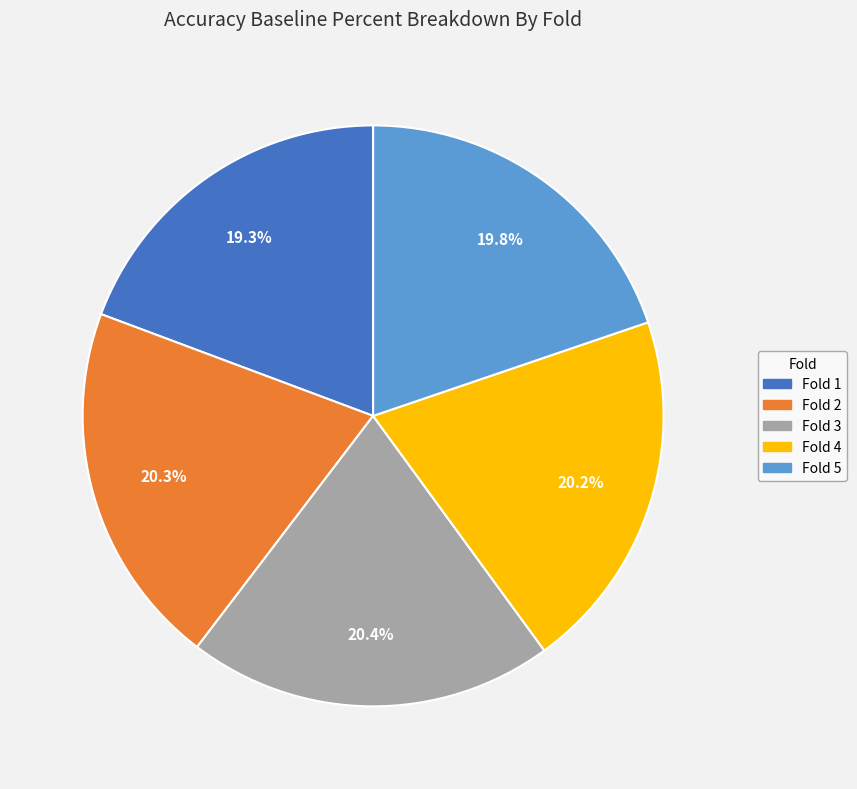

Is there a majority slice in this chart?

No